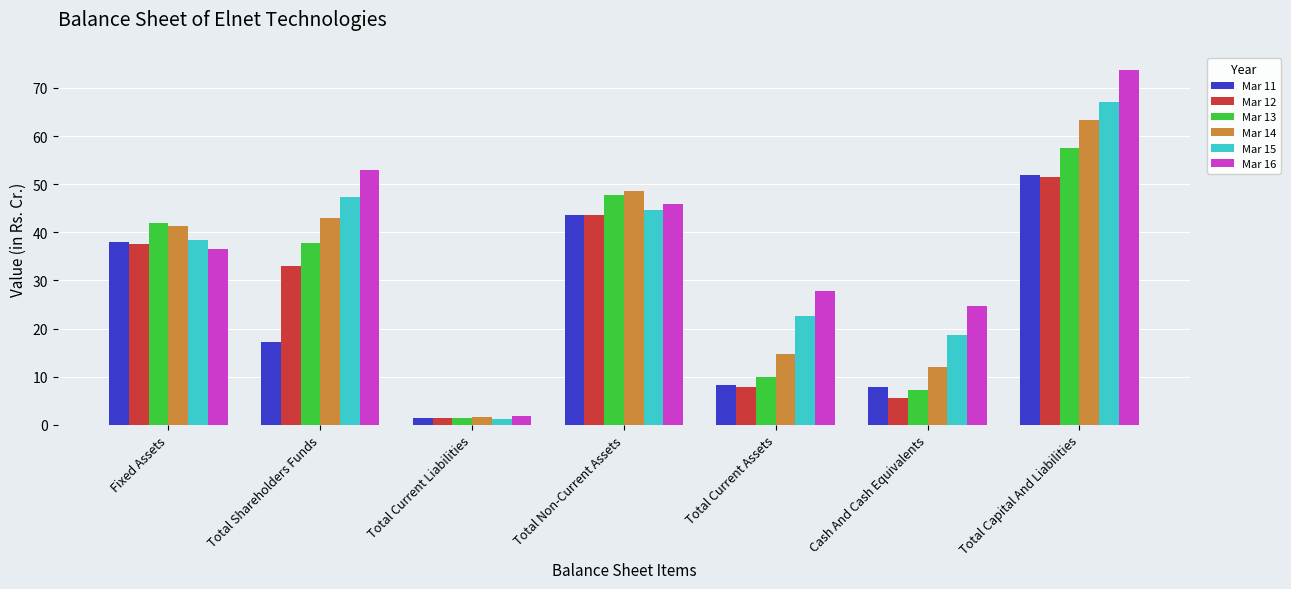

What is the average value of the Mar 14 series?

32.1